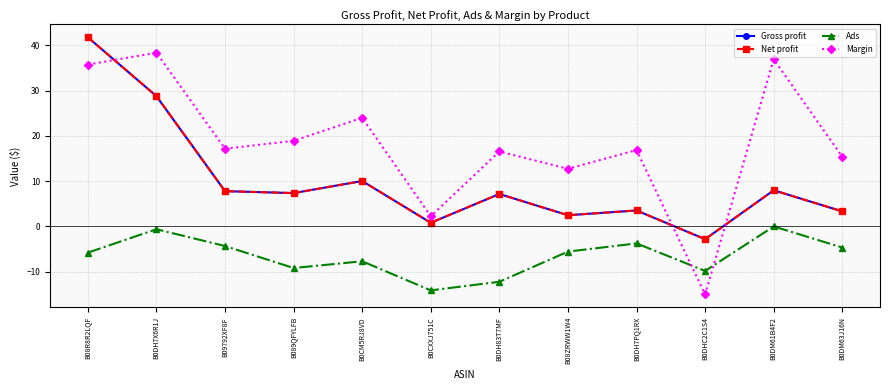

How many times do Margin and Ads cross each other?

2